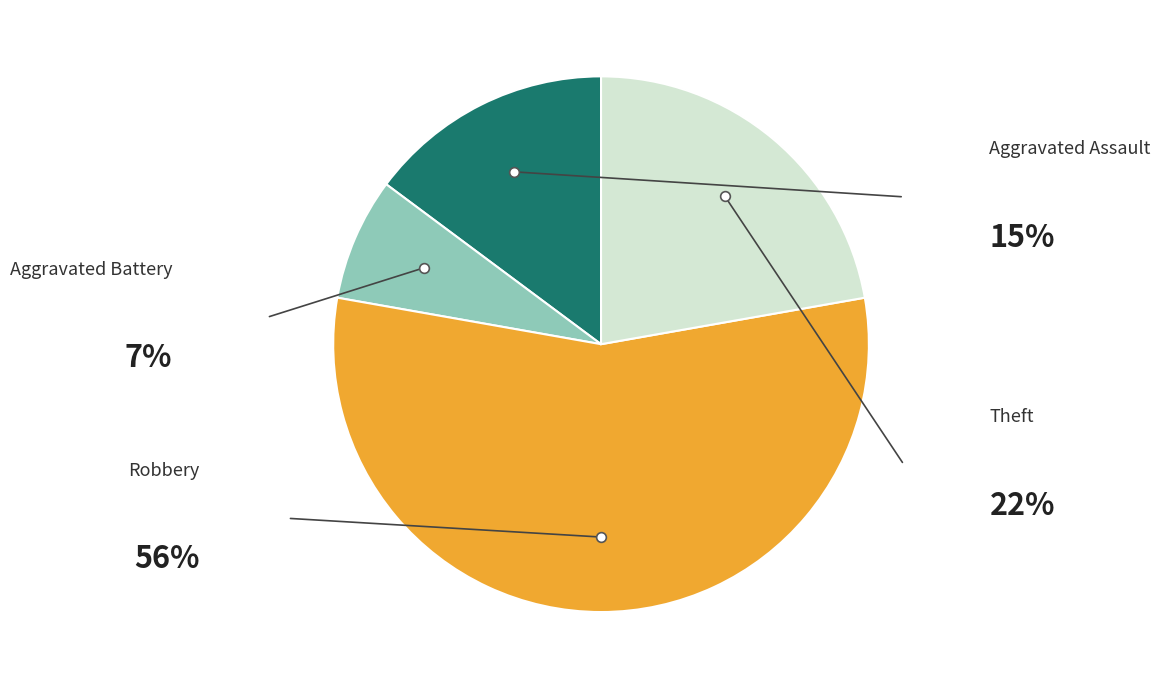

What is the majority slice?

Robbery